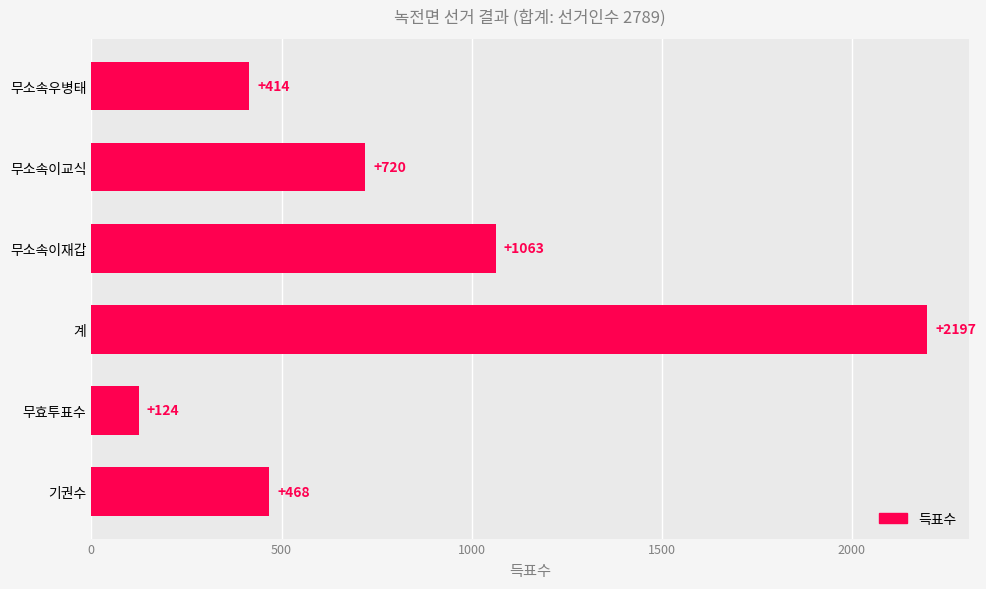

What is the change in value from 무소속이교식 to 무소속이재갑?

+343